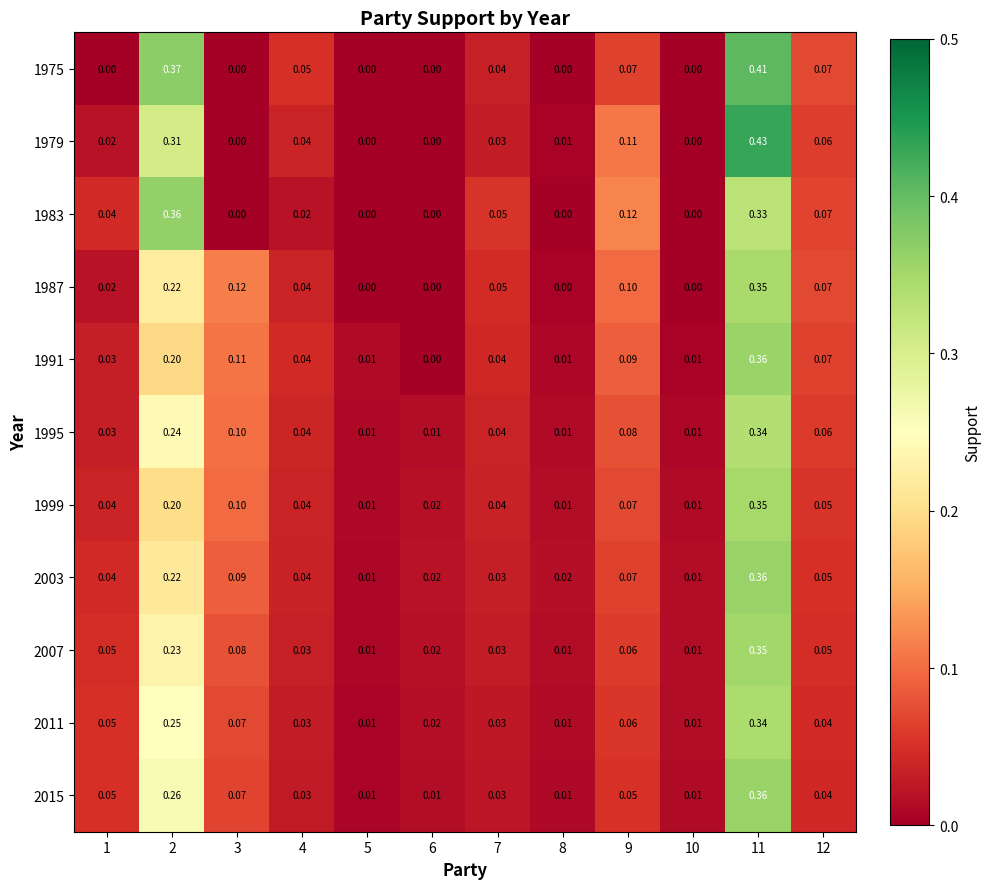

Rank the series by their maximum value, from highest to lowest.

1979, 1975, 1983, 2003, 1991, 2015, 2007, 1999, 1987, 2011, 1995